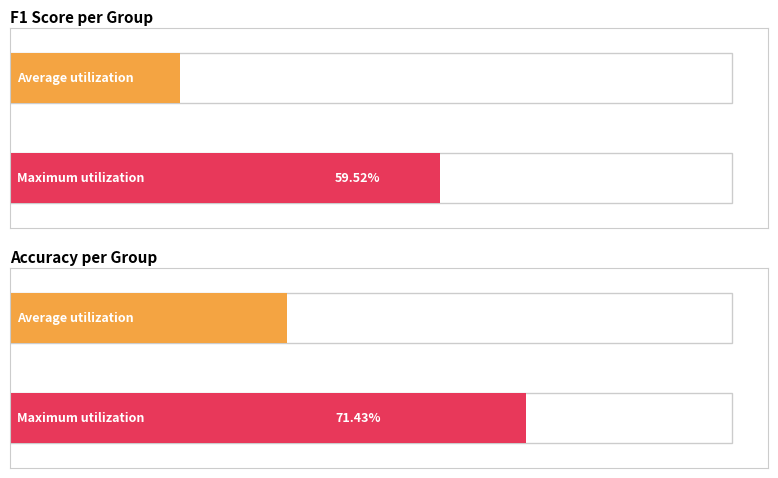

What are all the series names shown in the legend?

f1, accuracy